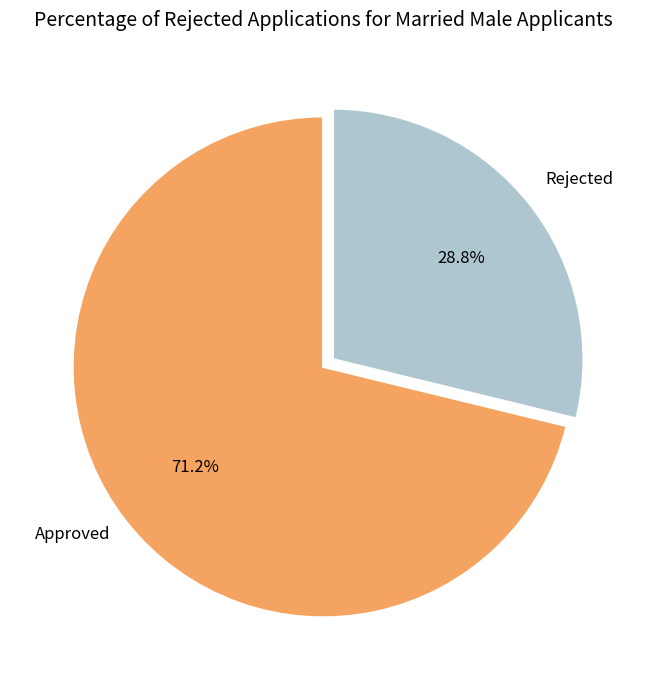

Is there any slice that represents more than half of the pie?

Yes